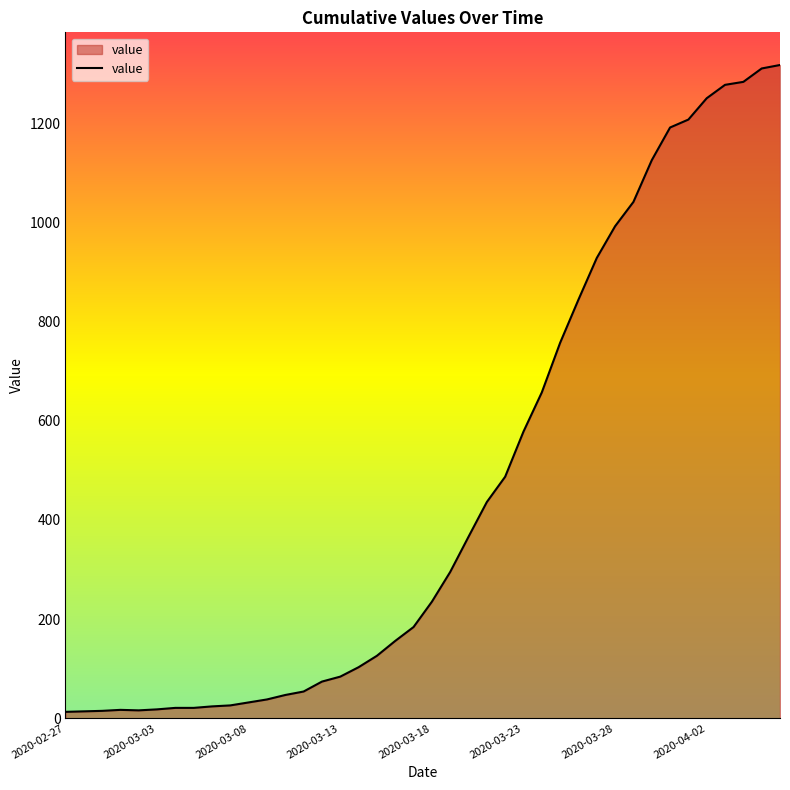

What is the maximum value shown in the chart?

1317